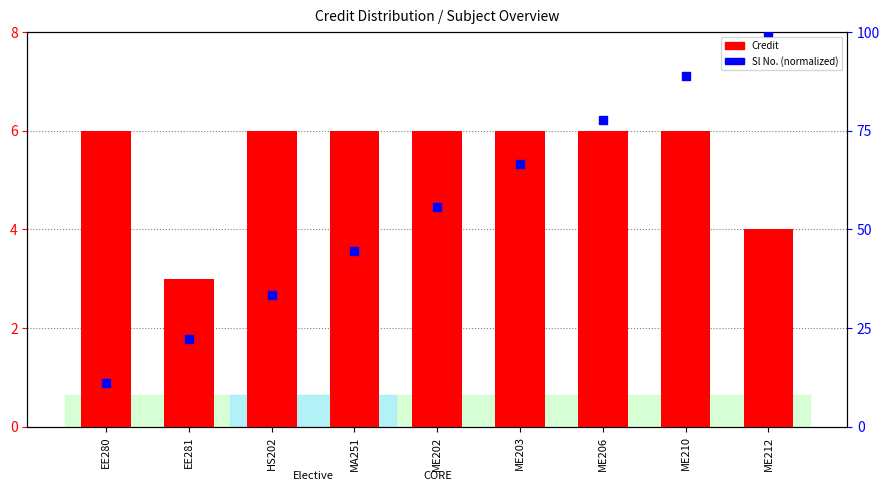

Which series has the largest Y range (max minus min)?

Sl No. (normalized)